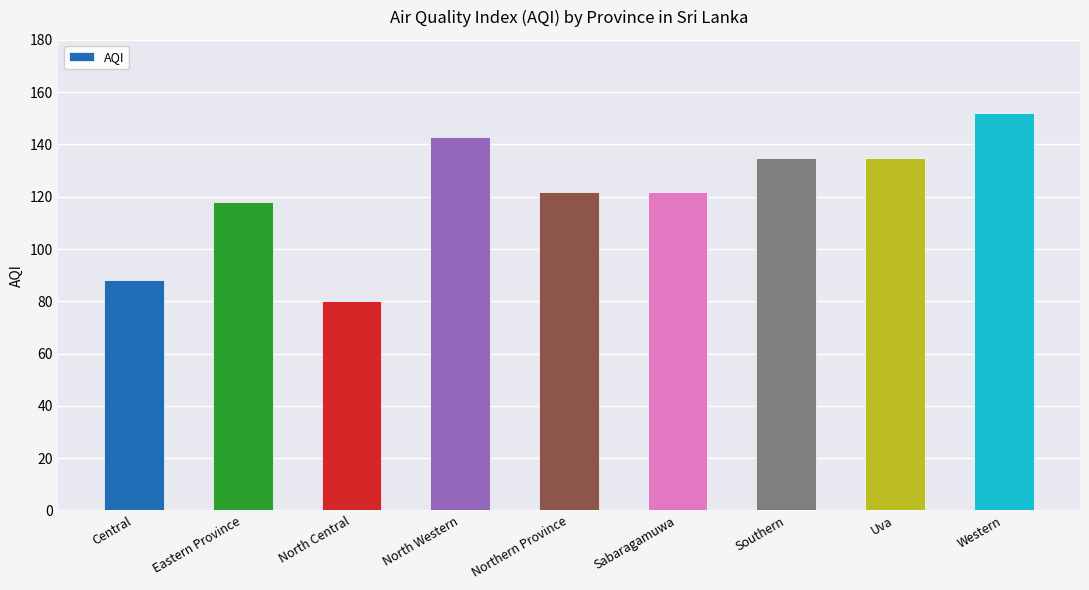

What is the ratio of the value at Western to the value at North Western?

1.1